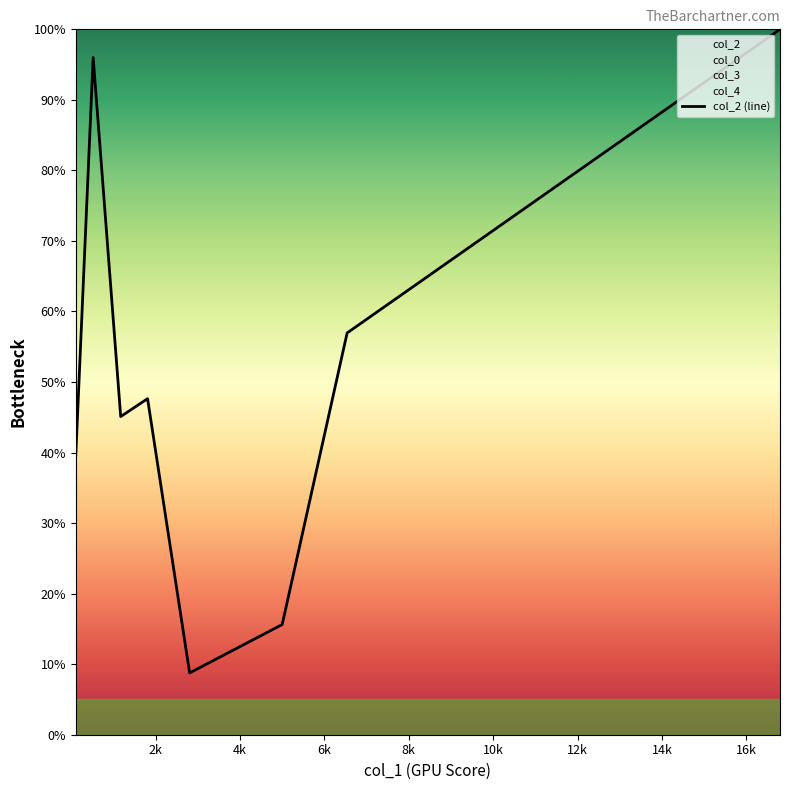

What is the lowest value of the col_2 (line) series?

8.8